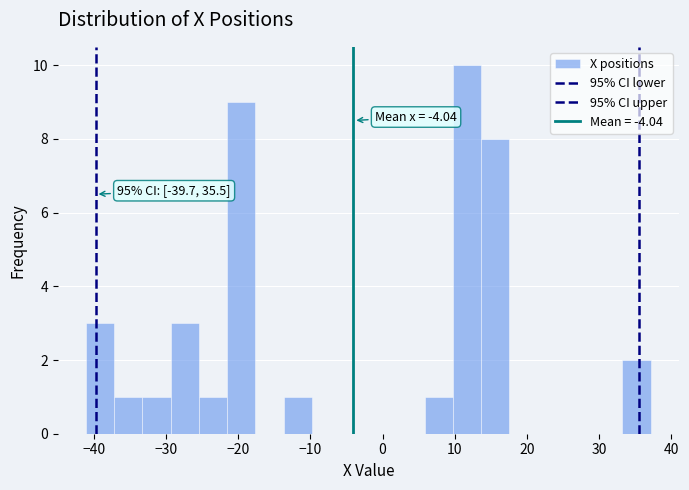

Read against the x-axis, roughly where is the centre of the tallest bar?

12